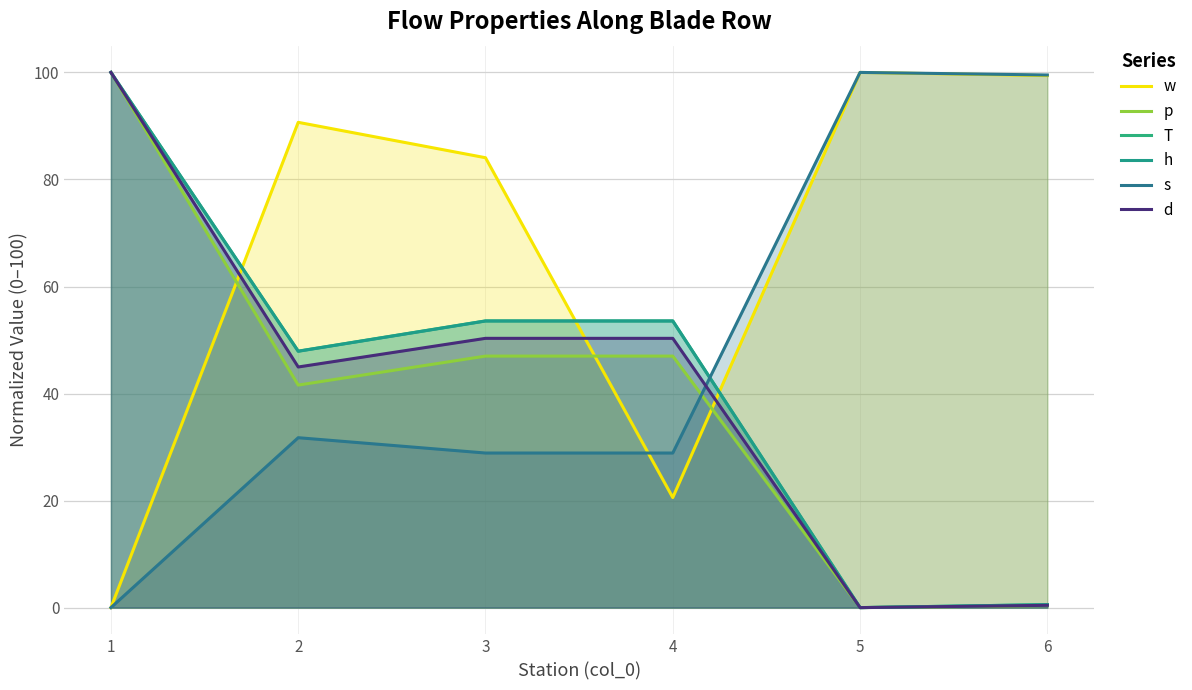

Does the chart have visible grid lines?

Yes